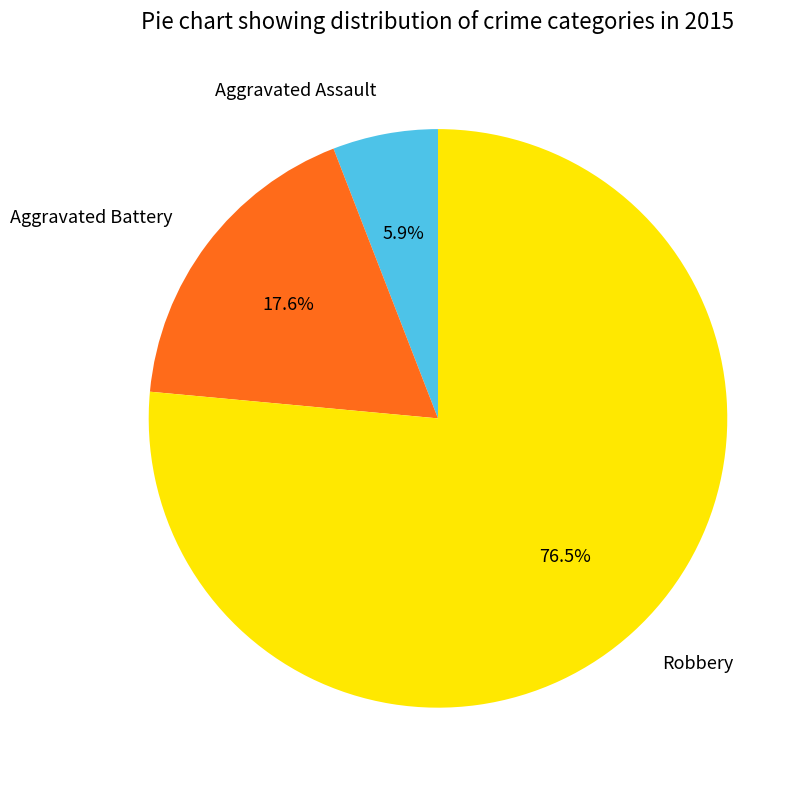

Which category has the smallest portion of the pie?

Aggravated Assault